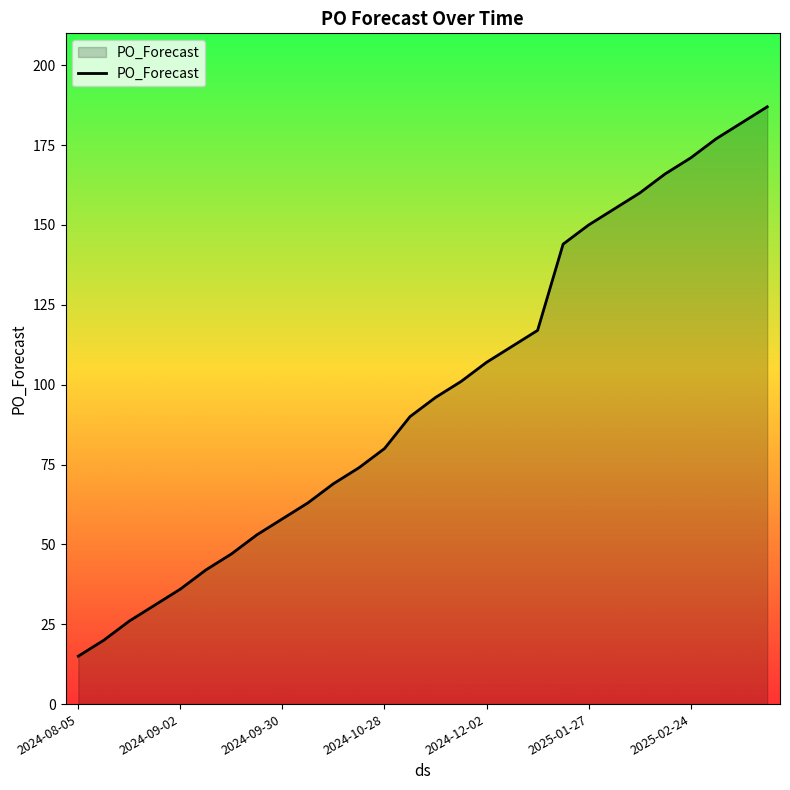

What is the greatest value displayed?

187